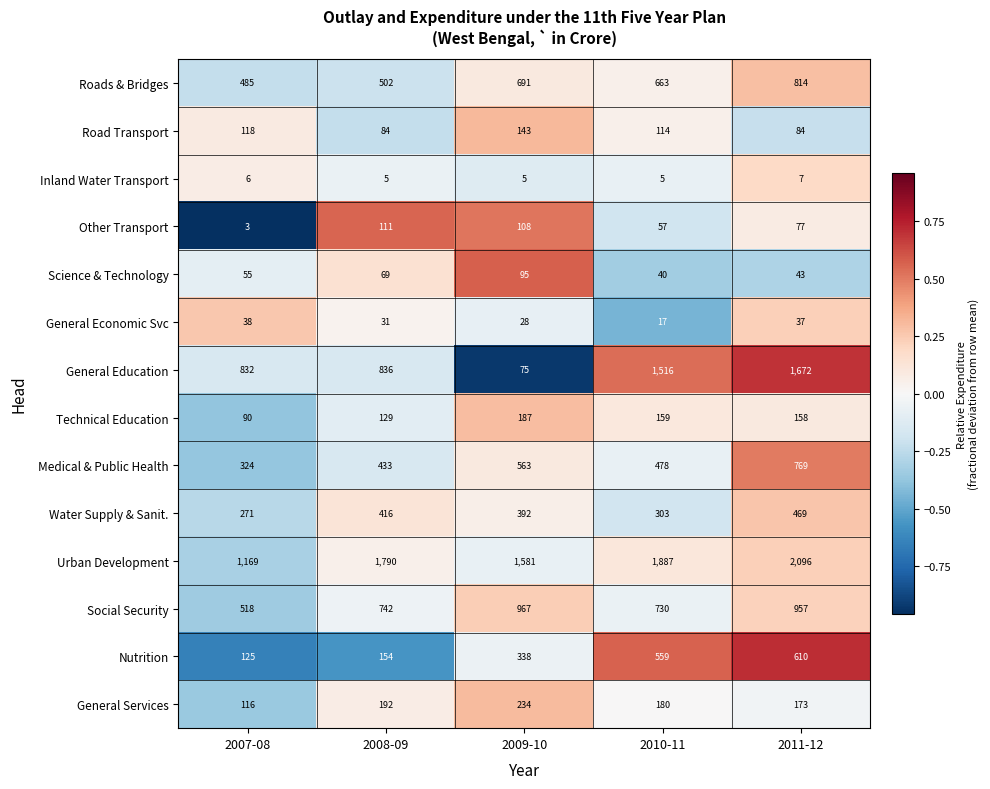

What is the total value across all series at 2010-11?

6708